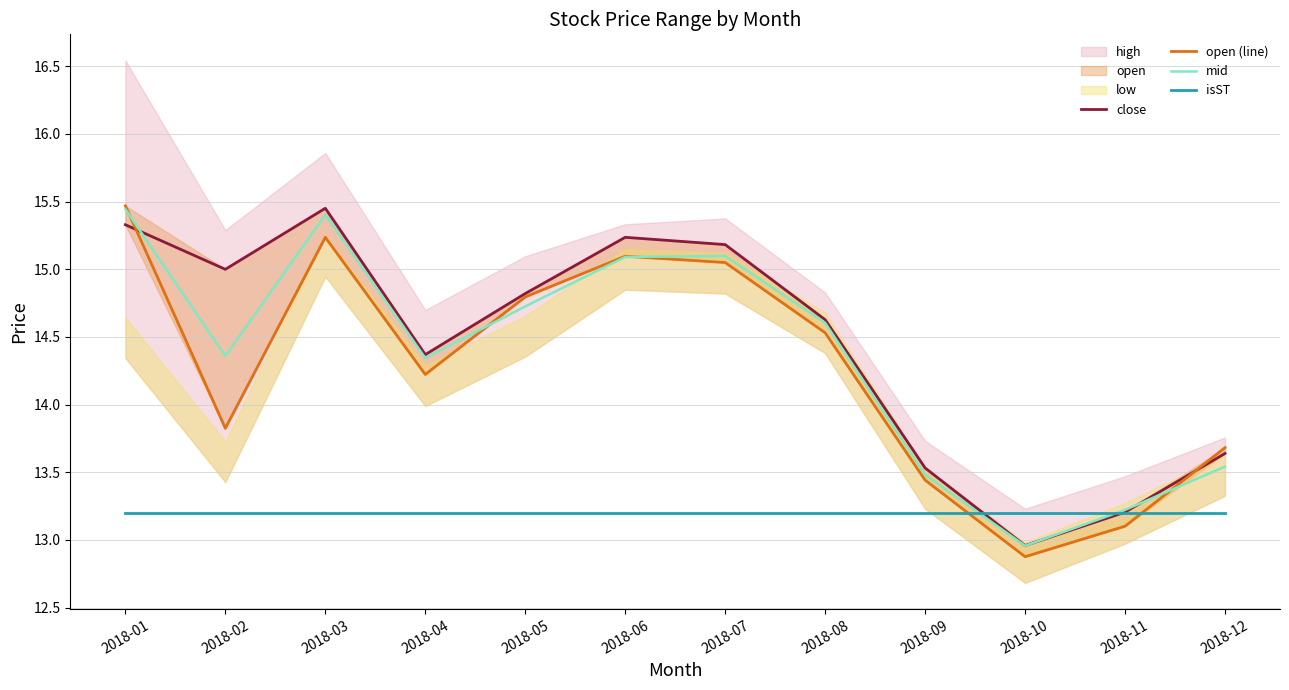

At how many categories does at least one series exceed 15?

4